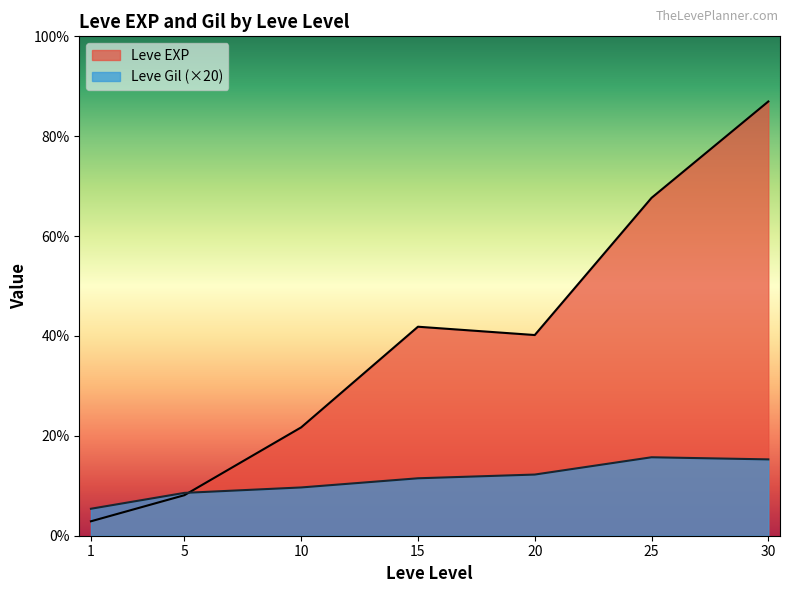

Is it true that Leve EXP equals 9487 at 10?

False